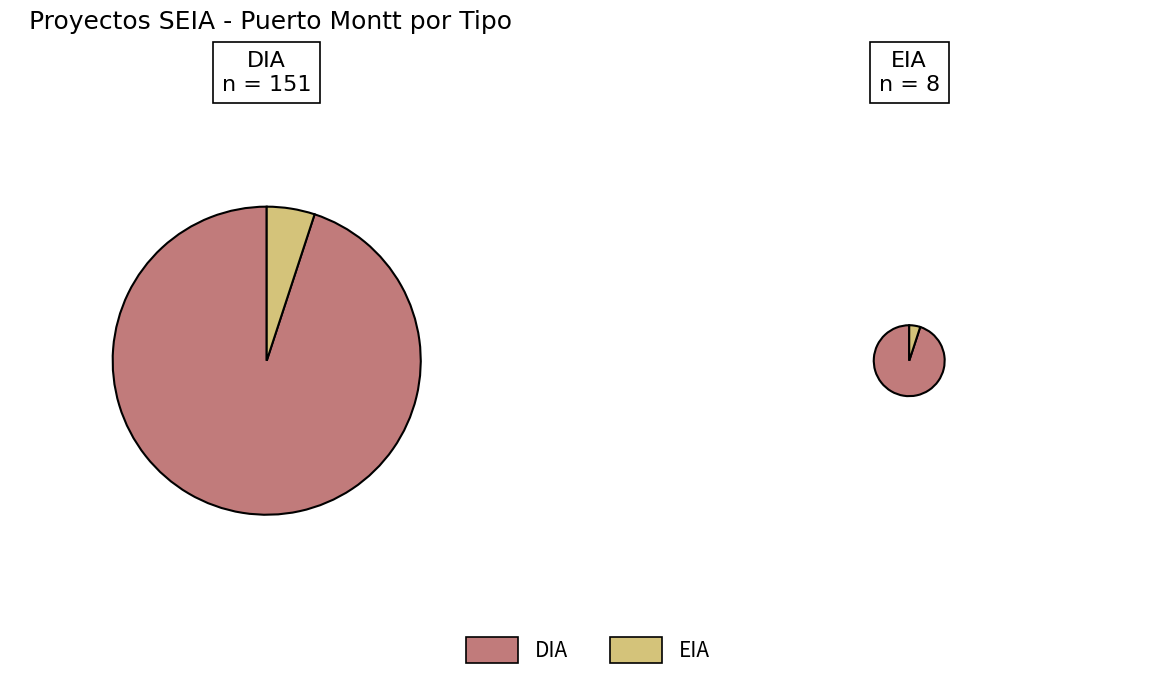

Rank the categories by value from highest to lowest.

DIA, EIA